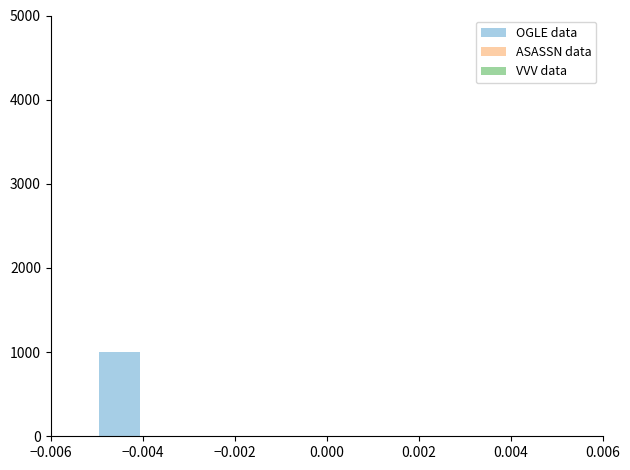

What is the sum of all values?

1000